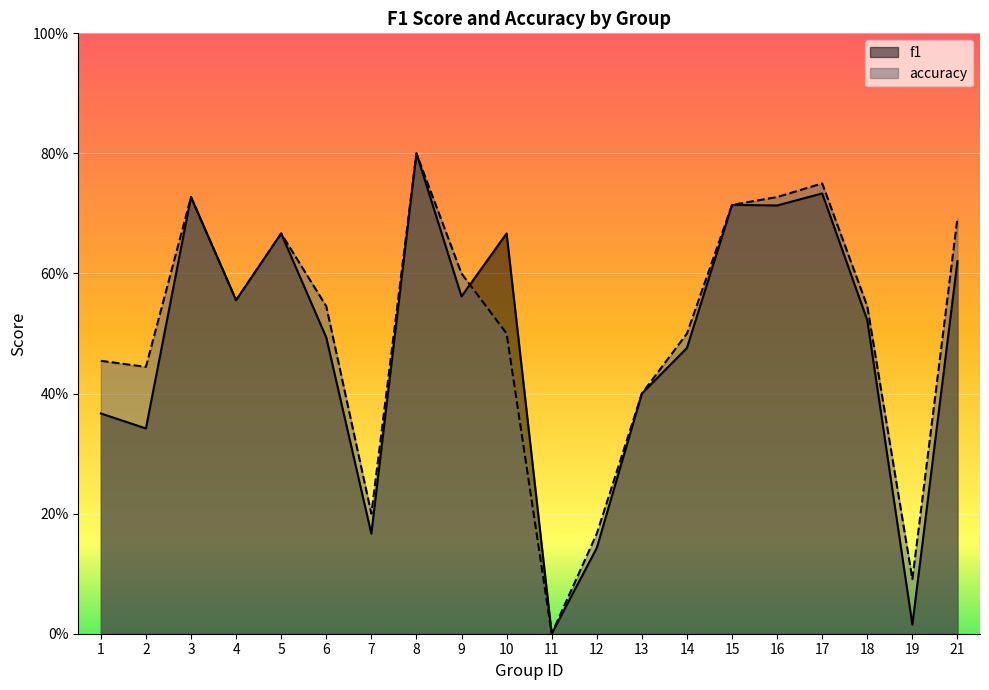

Where do accuracy and f1 first cross each other?

9 and 10